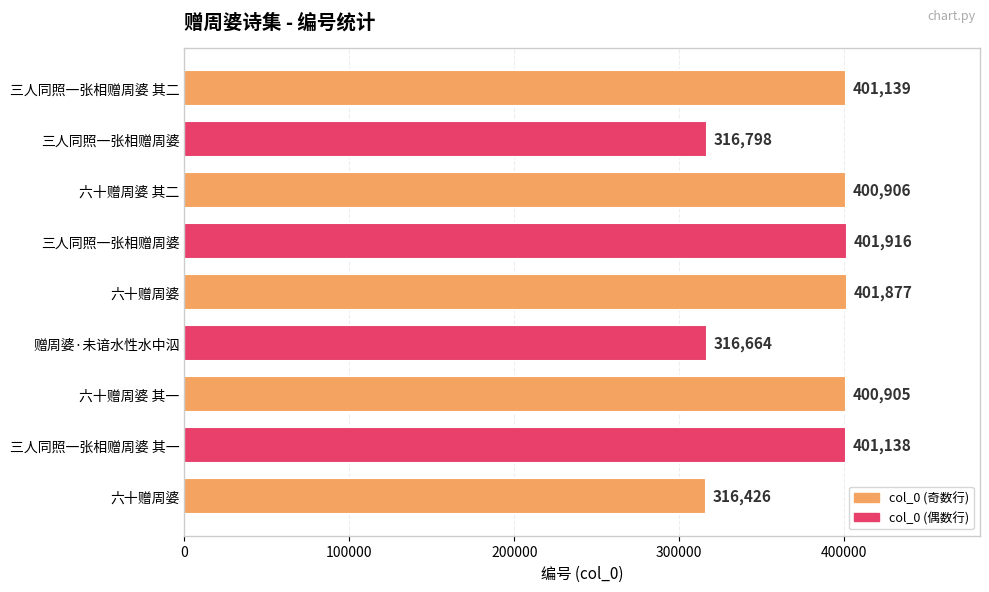

How many bars are there in total?

9